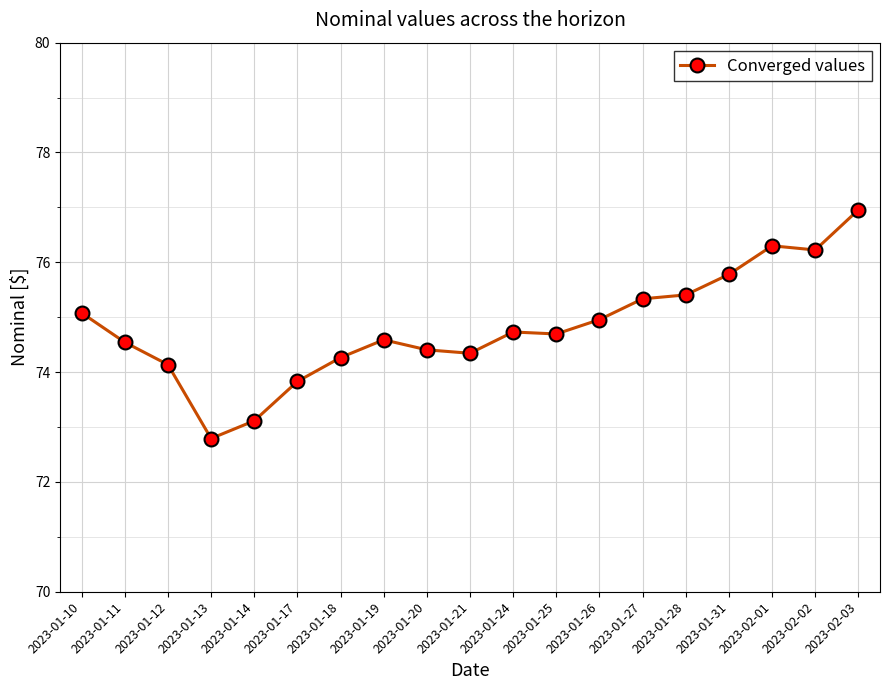

What is the label of the 19th point from the left?

2023-02-03